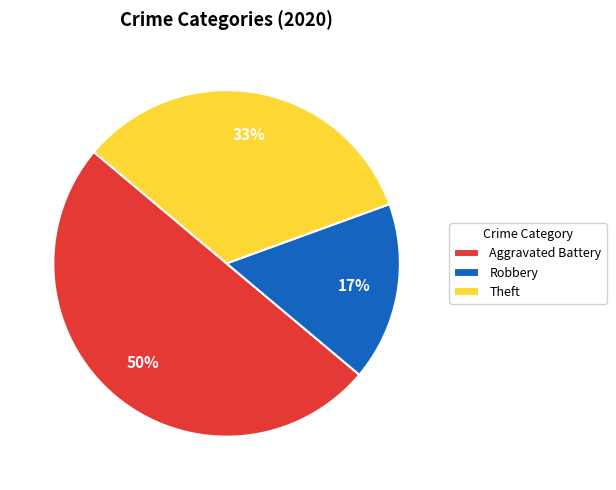

Which category has the smallest portion of the pie?

Robbery